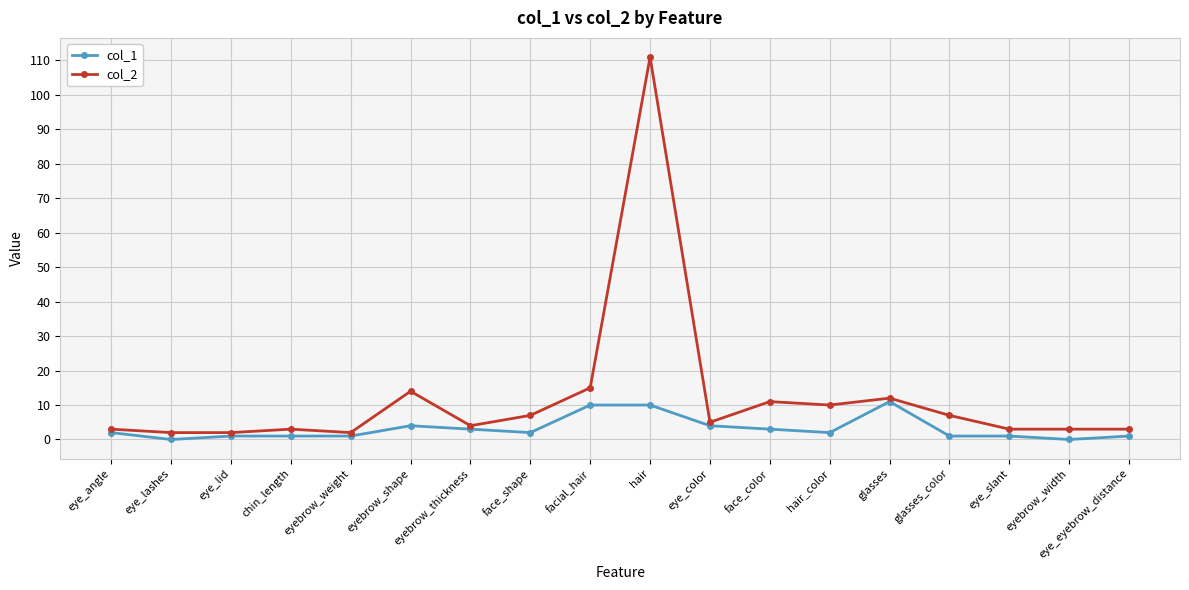

What position from the left is eyebrow_weight?

5